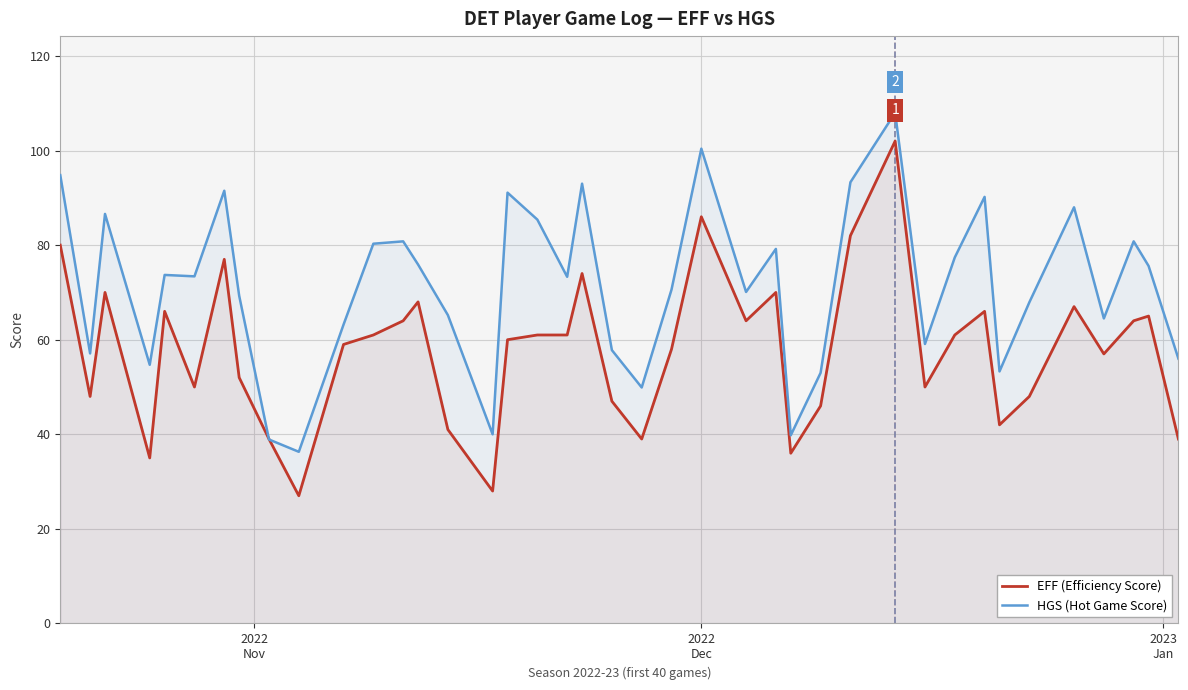

What is the minimum value shown in the chart?

27.0